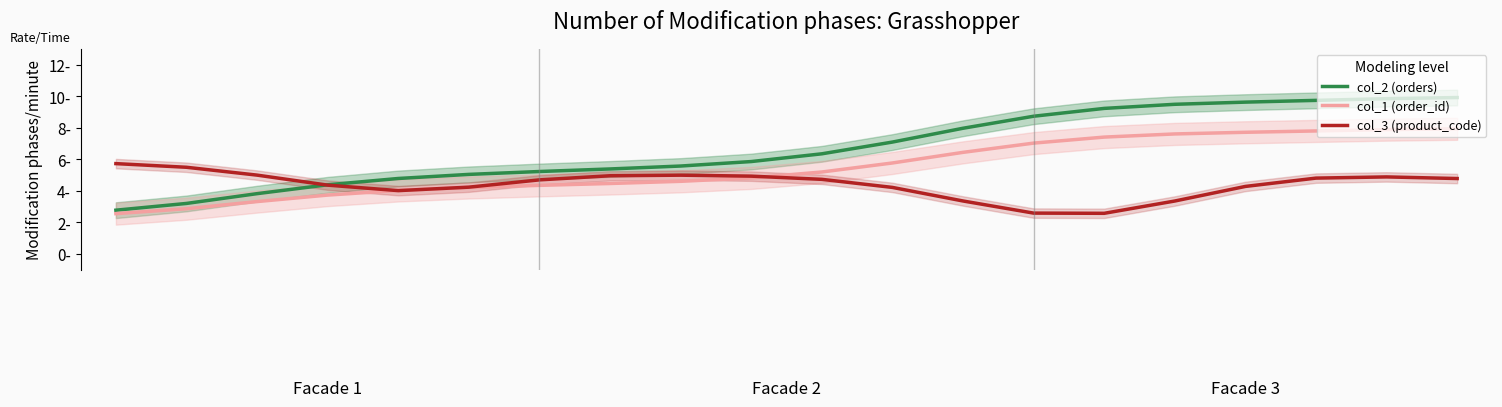

Reading left to right, list all the values displayed in this chart.

col_2: 2.8	3.2	3.8	4.4	4.8	5.0	5.2	5.4	5.6	5.9	6.4	7.1	8.0	8.7	9.2	9.5	9.6	9.7	9.8	9.9
col_1: 2.6	2.9	3.3	3.7	4.0	4.2	4.3	4.5	4.6	4.8	5.2	5.8	6.4	7.0	7.4	7.6	7.7	7.8	7.9	7.9
col_3: 5.7	5.5	5.0	4.4	4.0	4.2	4.7	5.0	5.0	4.9	4.7	4.2	3.4	2.6	2.6	3.4	4.3	4.8	4.9	4.8